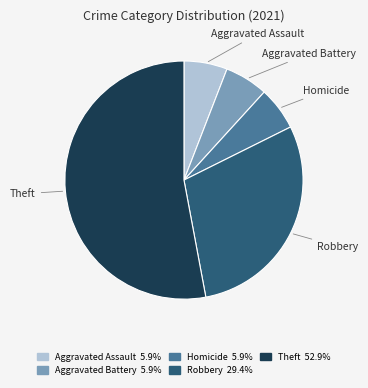

Approximately how many times larger is the value at Homicide compared to Aggravated Battery?

1.0